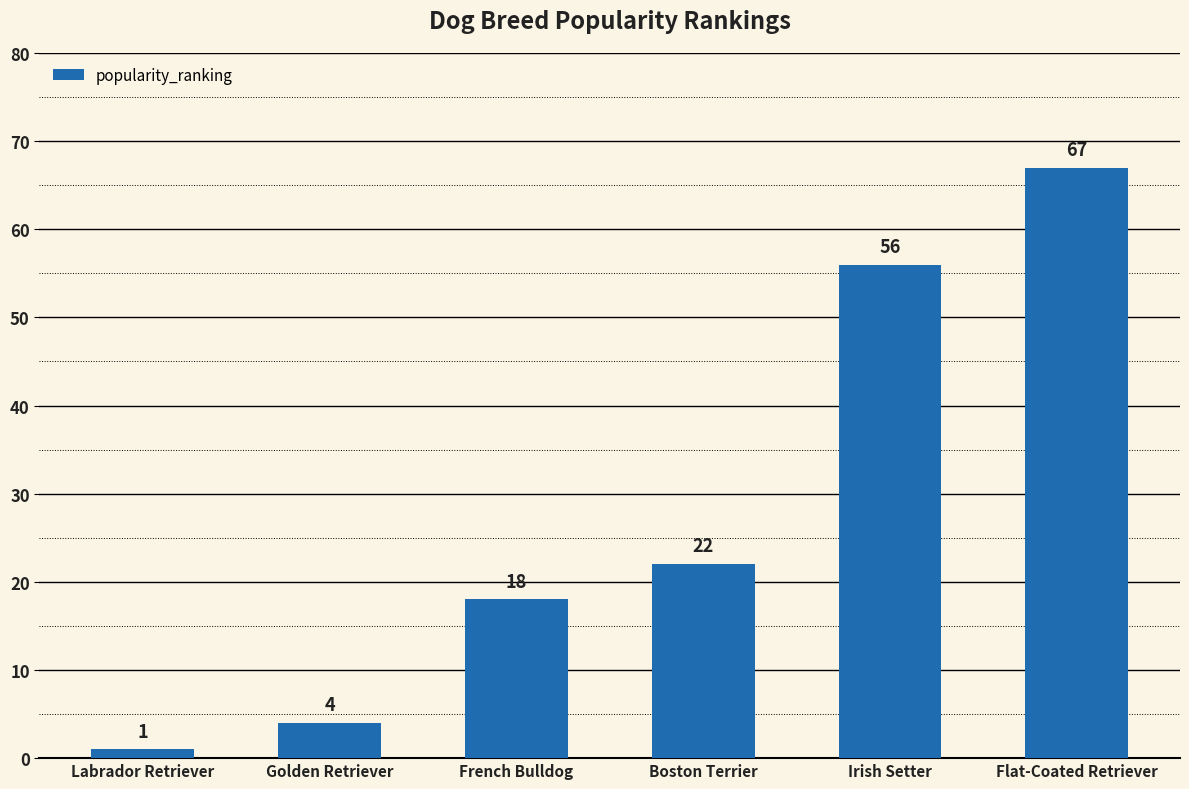

How many series are shown in this chart?

1